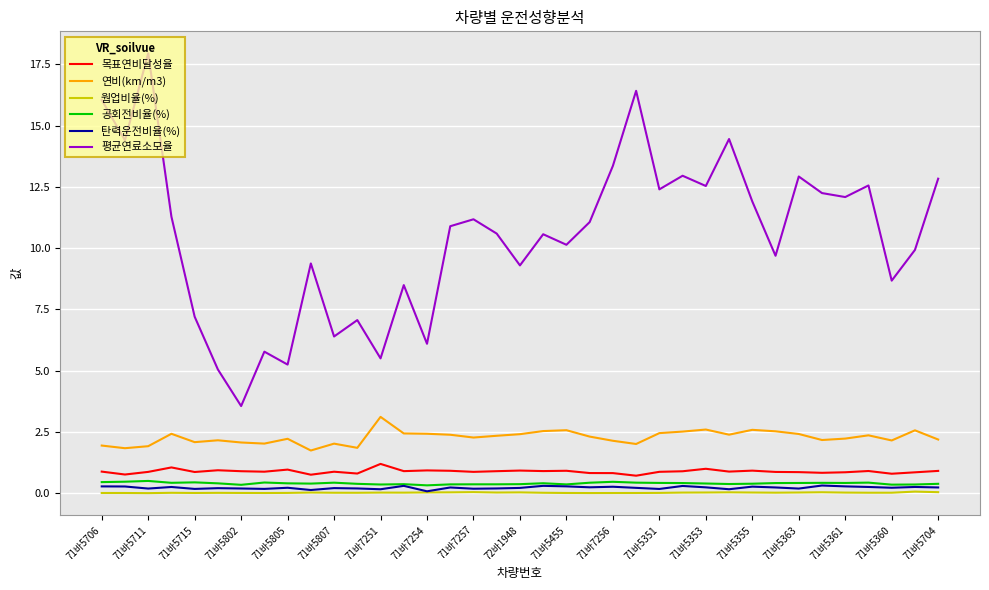

True or false: 연비(km/m3) and 탄력운전비율(%) cross at least once.

False